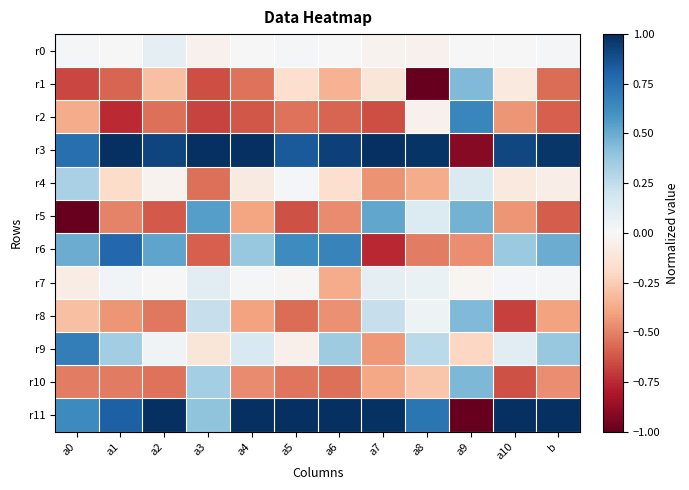

Reading right to left, extract all data points from this chart.

r0: b=0.0	a10=0.0	a9=-0.0	a8=-0.0	a7=-0.0	a6=-0.0	a5=0.0	a4=-0.0	a3=-0.0	a2=0.1	a1=-0.0	a0=0.0
r1: b=-0.6	a10=-0.1	a9=0.4	a8=-1.0	a7=-0.1	a6=-0.3	a5=-0.2	a4=-0.5	a3=-0.6	a2=-0.3	a1=-0.6	a0=-0.7
r2: b=-0.6	a10=-0.4	a9=0.7	a8=-0.0	a7=-0.6	a6=-0.6	a5=-0.5	a4=-0.6	a3=-0.7	a2=-0.6	a1=-0.7	a0=-0.4
r3: b=1.0	a10=0.9	a9=-0.9	a8=1.0	a7=1.0	a6=0.9	a5=0.8	a4=1.0	a3=1.0	a2=0.9	a1=1.0	a0=0.8
r4: b=-0.1	a10=-0.1	a9=0.1	a8=-0.4	a7=-0.4	a6=-0.2	a5=0.0	a4=-0.1	a3=-0.5	a2=-0.0	a1=-0.2	a0=0.3
r5: b=-0.6	a10=-0.4	a9=0.5	a8=0.1	a7=0.5	a6=-0.5	a5=-0.6	a4=-0.4	a3=0.5	a2=-0.6	a1=-0.5	a0=-1.0
r6: b=0.5	a10=0.4	a9=-0.5	a8=-0.5	a7=-0.8	a6=0.7	a5=0.6	a4=0.4	a3=-0.6	a2=0.5	a1=0.8	a0=0.5
r7: b=0.0	a10=0.0	a9=-0.0	a8=0.1	a7=0.1	a6=-0.4	a5=-0.0	a4=0.0	a3=0.1	a2=-0.0	a1=0.0	a0=-0.1
r8: b=-0.4	a10=-0.7	a9=0.4	a8=0.1	a7=0.2	a6=-0.5	a5=-0.6	a4=-0.4	a3=0.2	a2=-0.5	a1=-0.4	a0=-0.3
r9: b=0.4	a10=0.1	a9=-0.2	a8=0.3	a7=-0.4	a6=0.4	a5=-0.1	a4=0.1	a3=-0.1	a2=0.0	a1=0.3	a0=0.7
r10: b=-0.5	a10=-0.6	a9=0.4	a8=-0.3	a7=-0.4	a6=-0.6	a5=-0.5	a4=-0.5	a3=0.3	a2=-0.5	a1=-0.5	a0=-0.5
r11: b=1.0	a10=1.0	a9=-1.0	a8=0.7	a7=1.0	a6=1.0	a5=1.0	a4=1.0	a3=0.4	a2=1.0	a1=0.8	a0=0.6